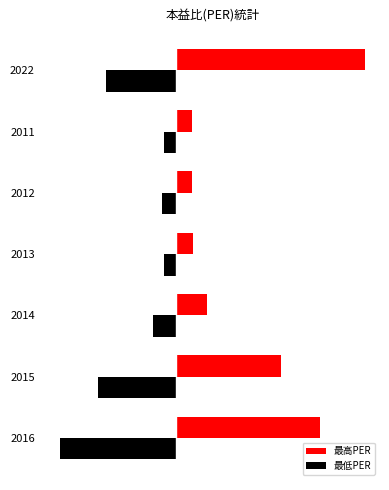

What is the value of the 最低PER bar at the 3rd from the left?

-24.2